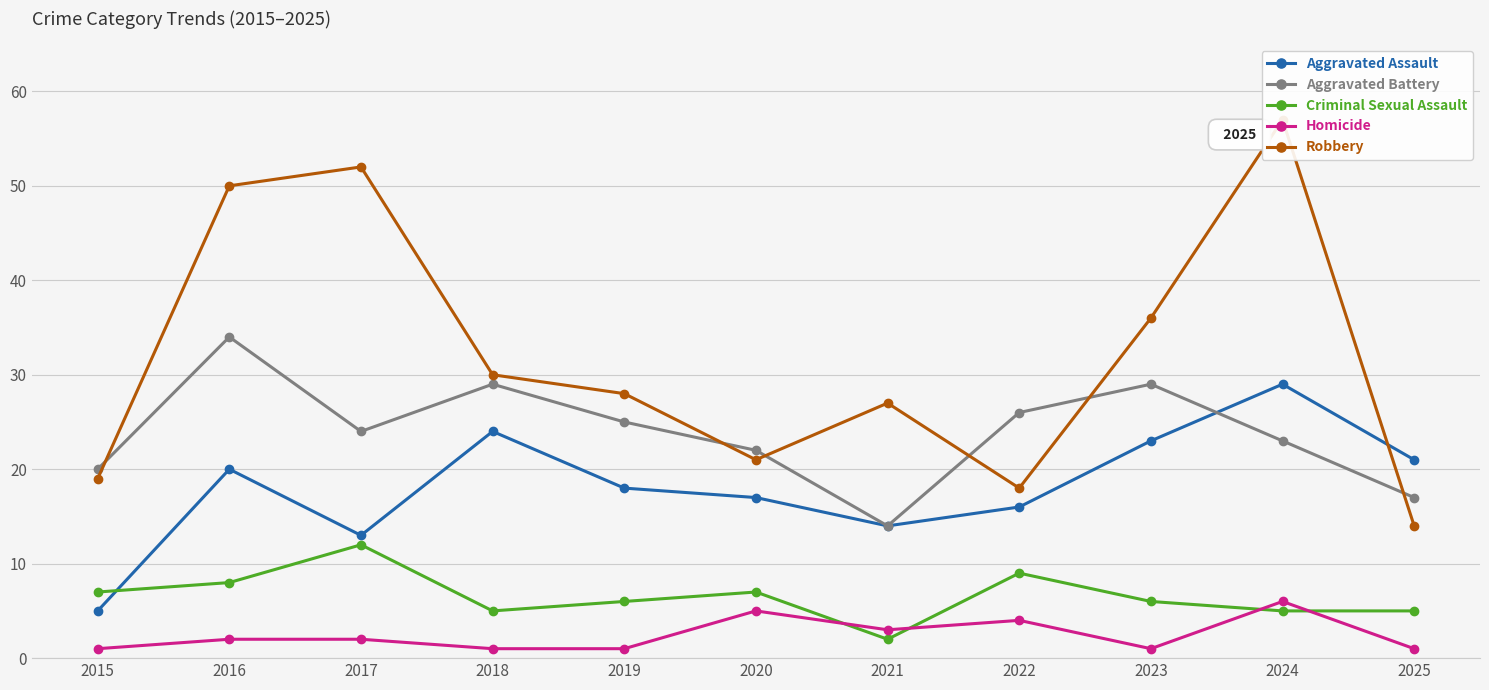

How many distinct data groups are displayed?

5